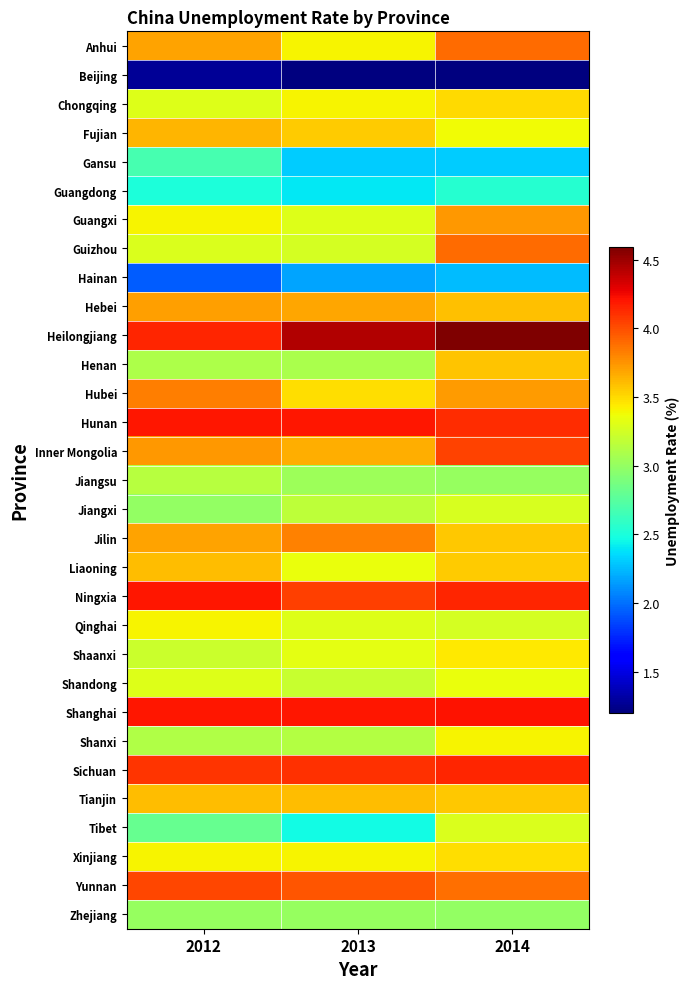

Reading left to right, extract all data points from this chart.

Anhui: 2012=3.7	2013=3.4	2014=3.9
Beijing: 2012=1.3	2013=1.2	2014=1.2
Chongqing: 2012=3.3	2013=3.4	2014=3.5
Fujian: 2012=3.6	2013=3.5	2014=3.4
Gansu: 2012=2.7	2013=2.3	2014=2.3
Guangdong: 2012=2.5	2013=2.4	2014=2.5
Guangxi: 2012=3.4	2013=3.3	2014=3.7
Guizhou: 2012=3.3	2013=3.3	2014=3.9
Hainan: 2012=1.9	2013=2.2	2014=2.2
Hebei: 2012=3.7	2013=3.7	2014=3.6
Heilongjiang: 2012=4.2	2013=4.4	2014=4.6
Henan: 2012=3.1	2013=3.1	2014=3.6
Hubei: 2012=3.8	2013=3.5	2014=3.7
Hunan: 2012=4.2	2013=4.2	2014=4.1
Inner Mongolia: 2012=3.7	2013=3.7	2014=4.0
Jiangsu: 2012=3.1	2013=3.0	2014=3.0
Jiangxi: 2012=3.0	2013=3.2	2014=3.3
Jilin: 2012=3.7	2013=3.8	2014=3.6
Liaoning: 2012=3.6	2013=3.4	2014=3.5
Ningxia: 2012=4.2	2013=4.1	2014=4.2
Qinghai: 2012=3.4	2013=3.3	2014=3.3
Shaanxi: 2012=3.2	2013=3.3	2014=3.5
Shandong: 2012=3.3	2013=3.2	2014=3.4
Shanghai: 2012=4.2	2013=4.2	2014=4.2
Shanxi: 2012=3.1	2013=3.1	2014=3.4
Sichuan: 2012=4.1	2013=4.1	2014=4.2
Tianjin: 2012=3.6	2013=3.6	2014=3.6
Tibet: 2012=2.8	2013=2.5	2014=3.3
Xinjiang: 2012=3.4	2013=3.4	2014=3.5
Yunnan: 2012=4.0	2013=4.0	2014=3.9
Zhejiang: 2012=3.0	2013=3.0	2014=3.0